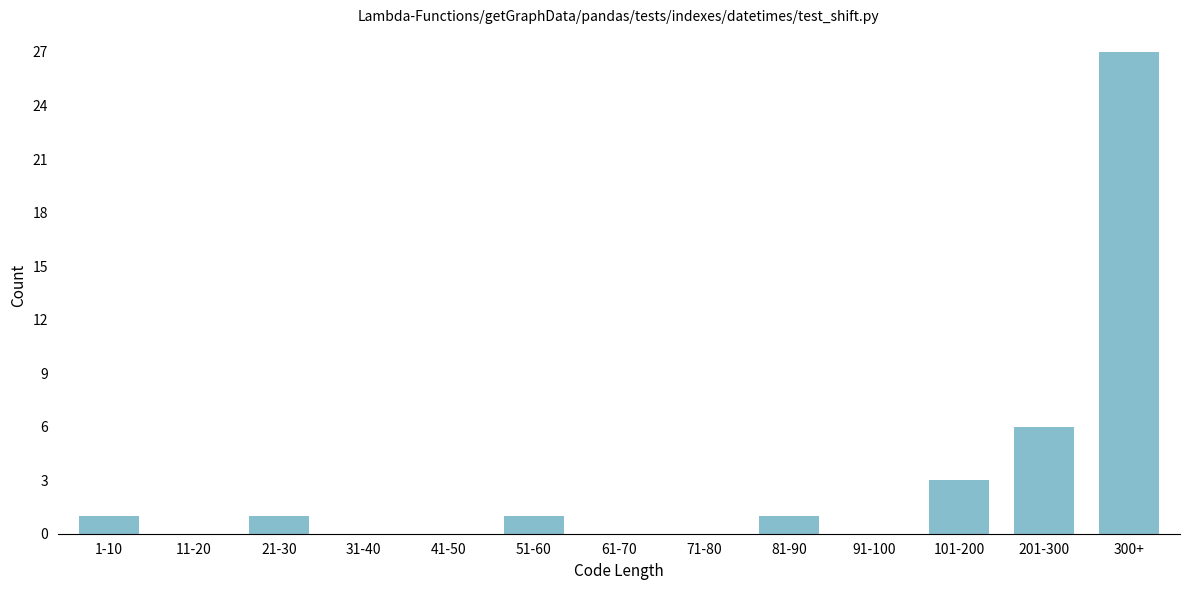

Reading left to right, transcribe all the data shown in this chart.

1-10=1	11-20=0	21-30=1	31-40=0	41-50=0	51-60=1	61-70=0	71-80=0	81-90=1	91-100=0	101-200=3	201-300=6	300+=27